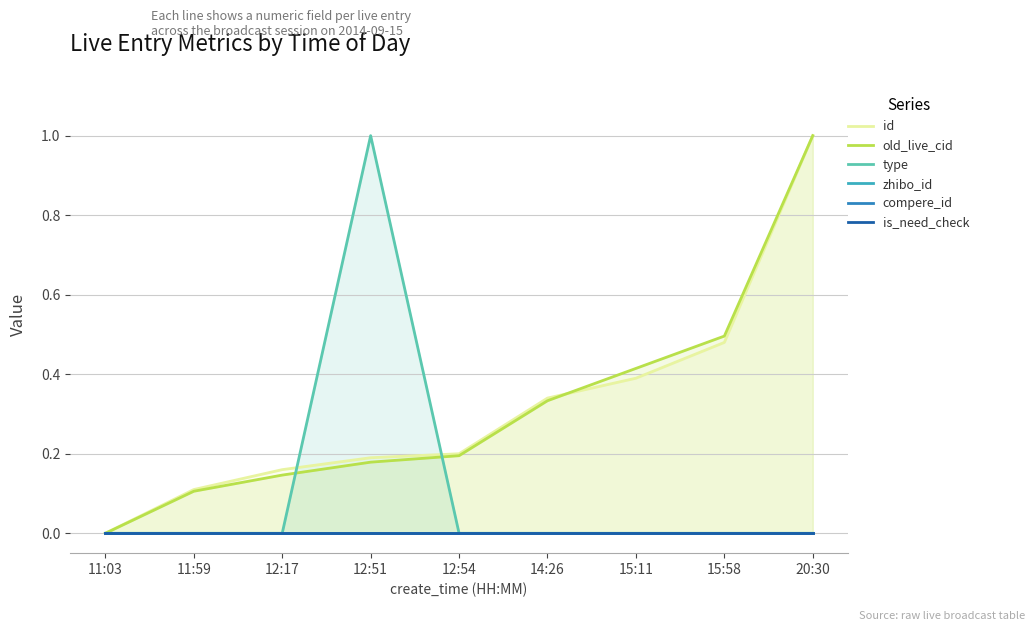

The value of zhibo_id at 15:11 is 0.0. True or false?

True